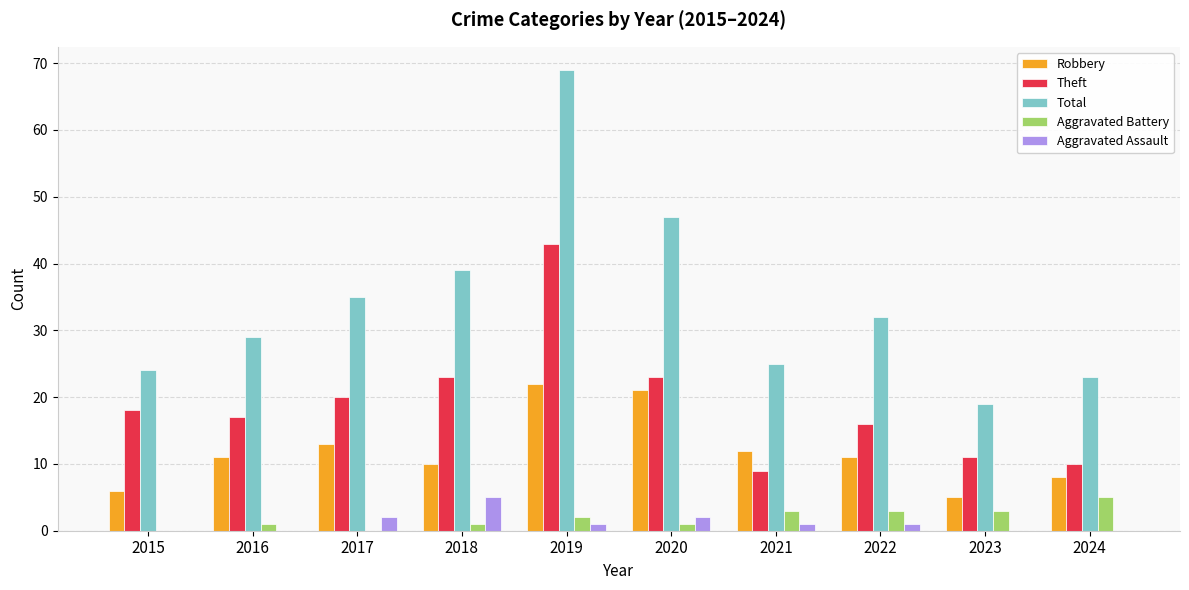

What is the spread (max minus min) of values at 2021?

24